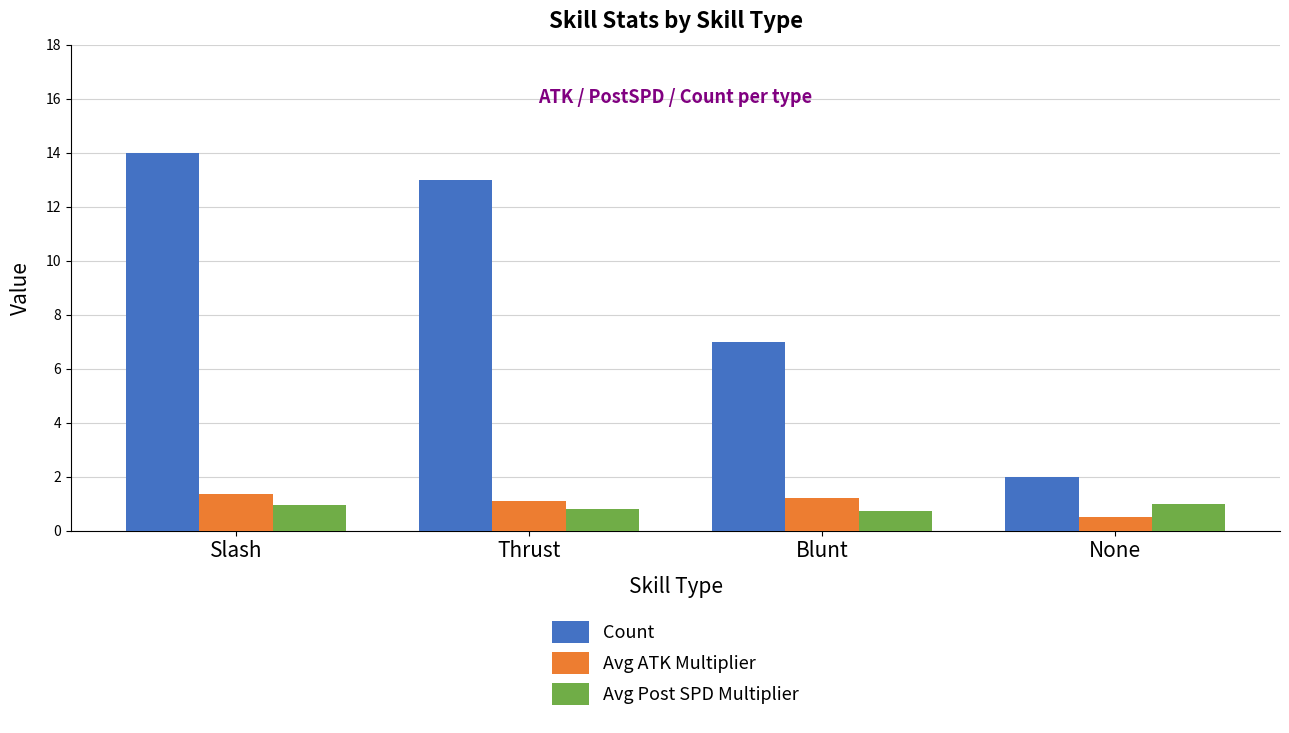

What is the spread (max minus min) of values at None?

1.5